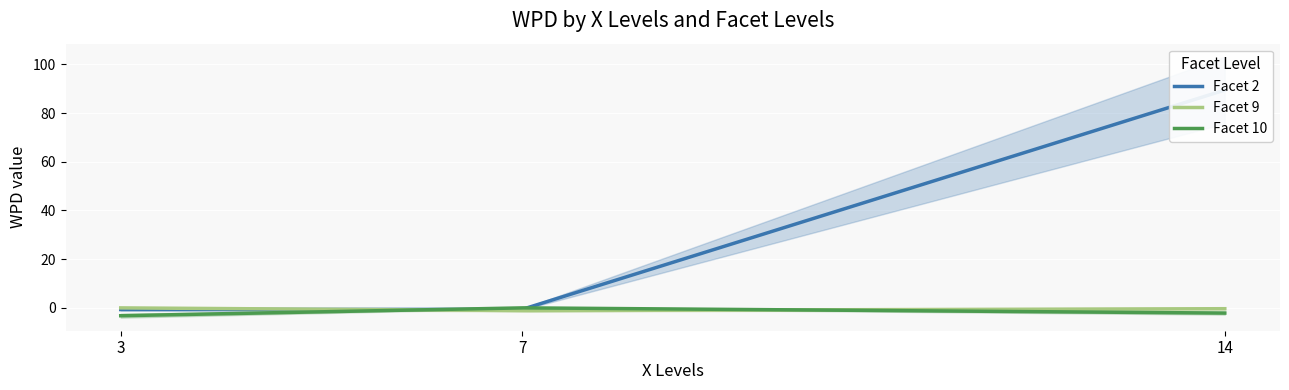

What is the minimum value for wpd?

-3.3